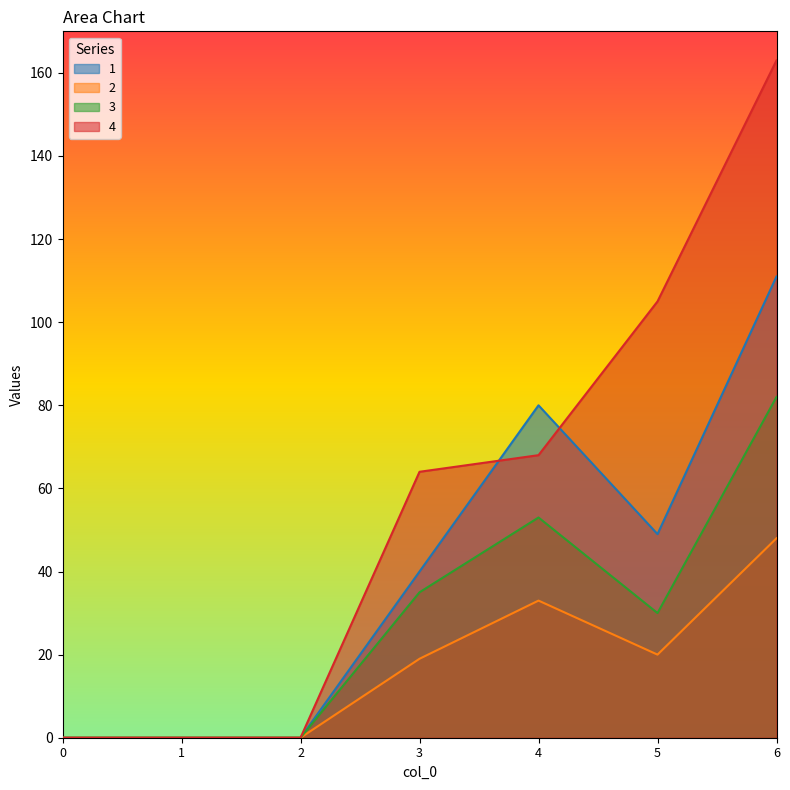

Reading right to left, extract all data points from this chart.

1: 6=111	5=49	4=80	3=40	2=0	1=0	0=0
2: 6=48	5=20	4=33	3=19	2=0	1=0	0=0
3: 6=82	5=30	4=53	3=35	2=0	1=0	0=0
4: 6=163	5=105	4=68	3=64	2=0	1=0	0=0